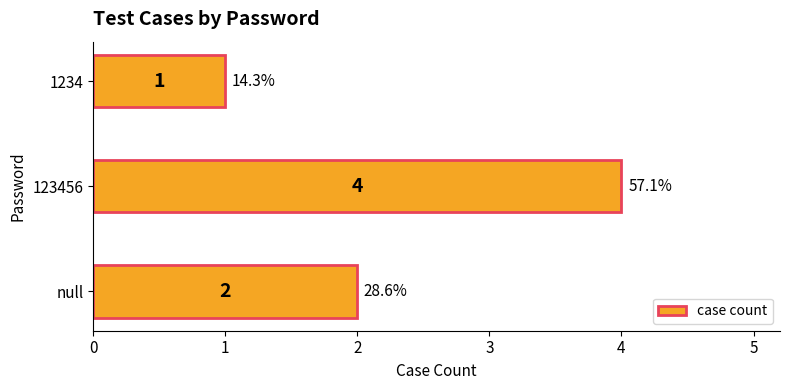

What is the average value?

2